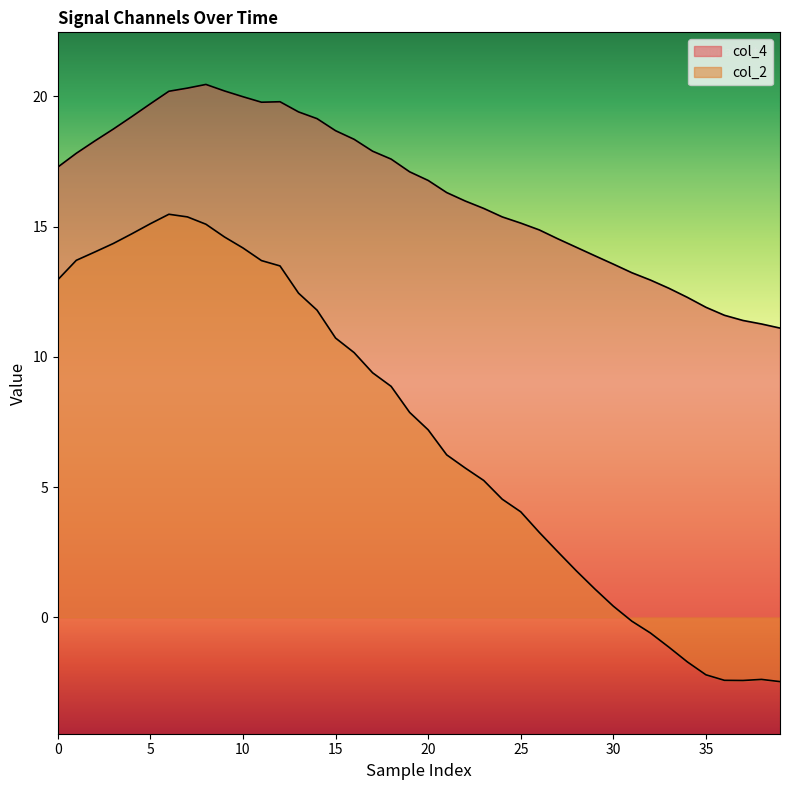

Rank the series at 16 from highest to lowest value.

col_4, col_2